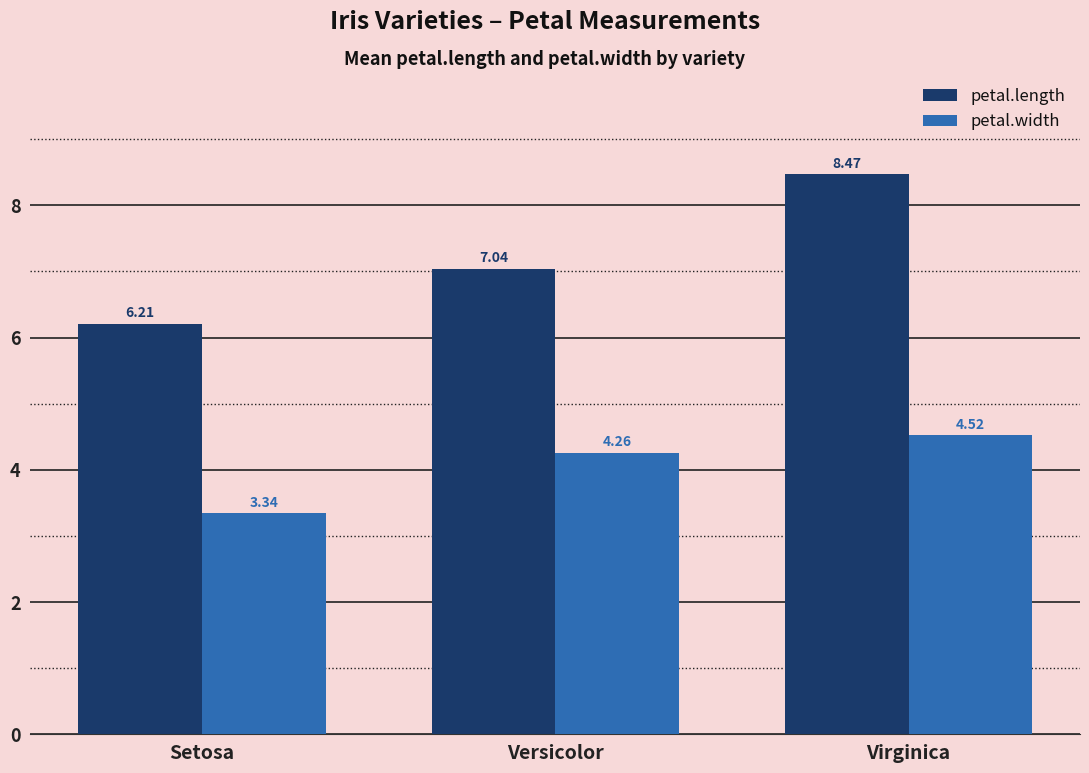

Count the number of categories in the chart.

3